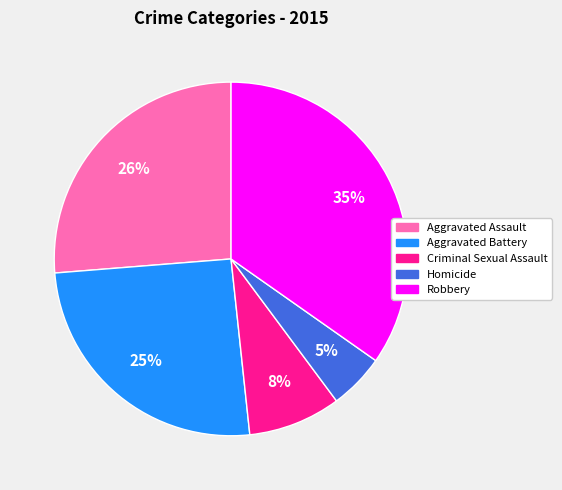

To the nearest percent, what is the difference between the largest and smallest slice percentages?

30%